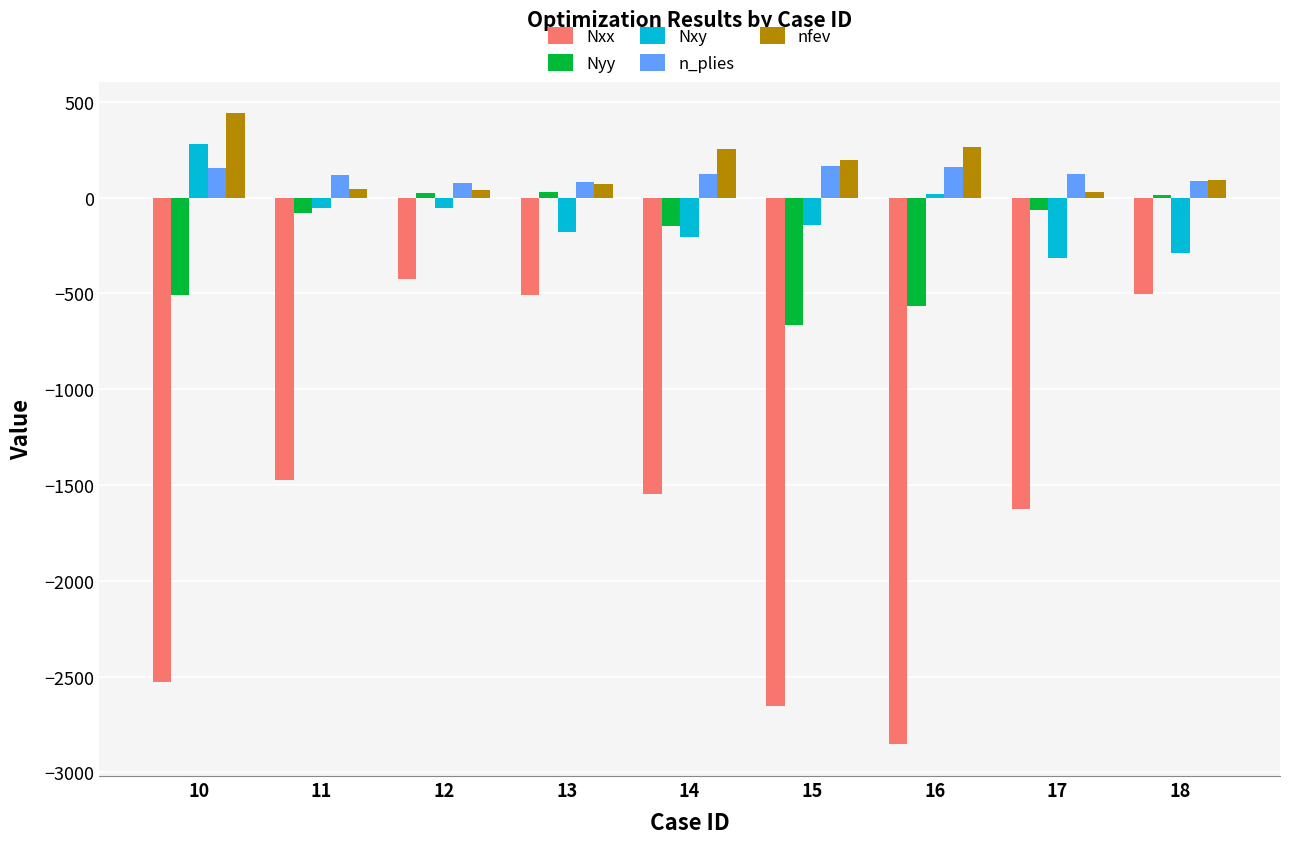

Which series has the widest spread of values?

Nxx